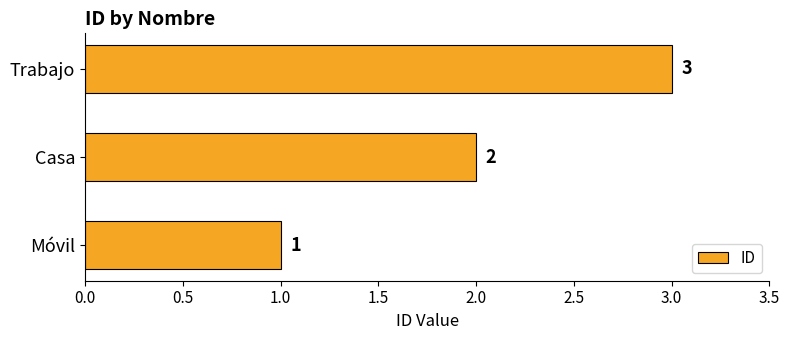

What is the sum of all values?

6